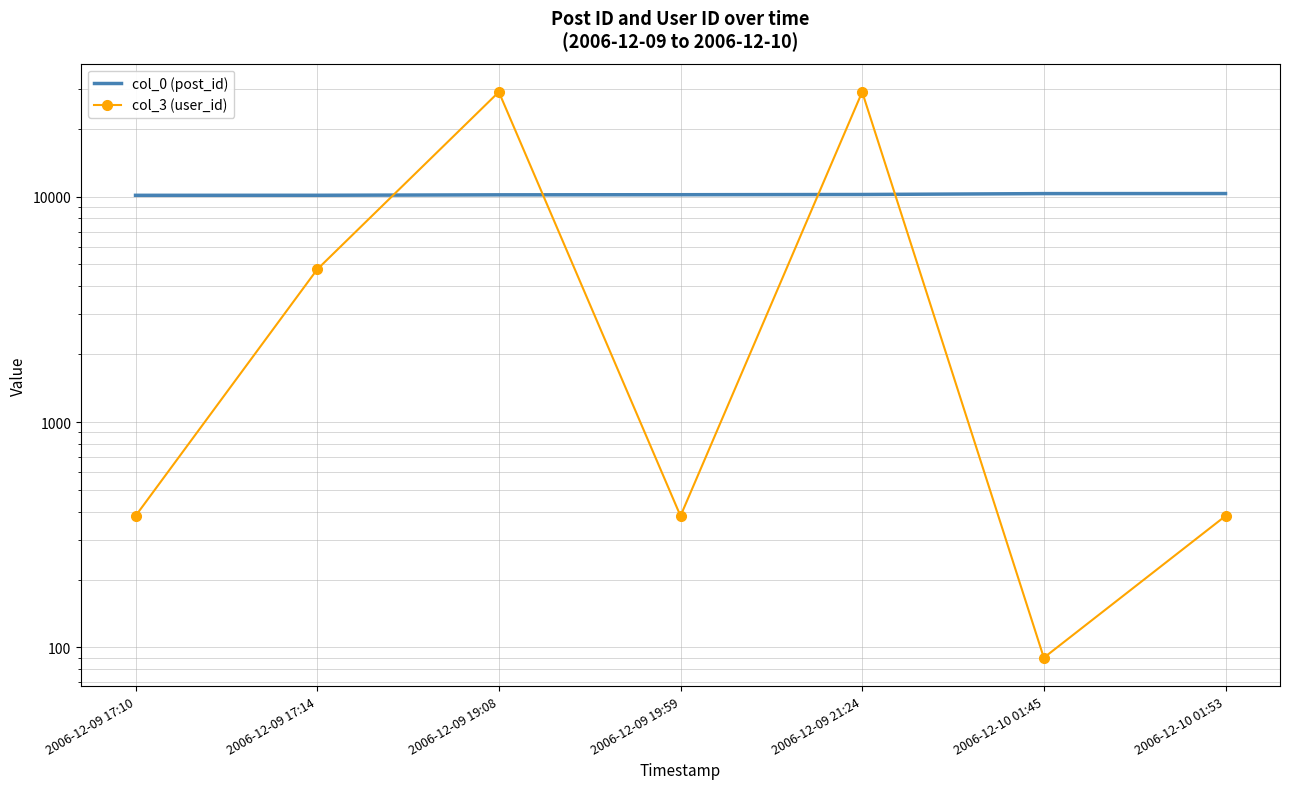

Is the value of col_0 (post_id) at 2006-12-09 21:24 greater than the value of col_3 (user_id) at 2006-12-09 19:08?

No